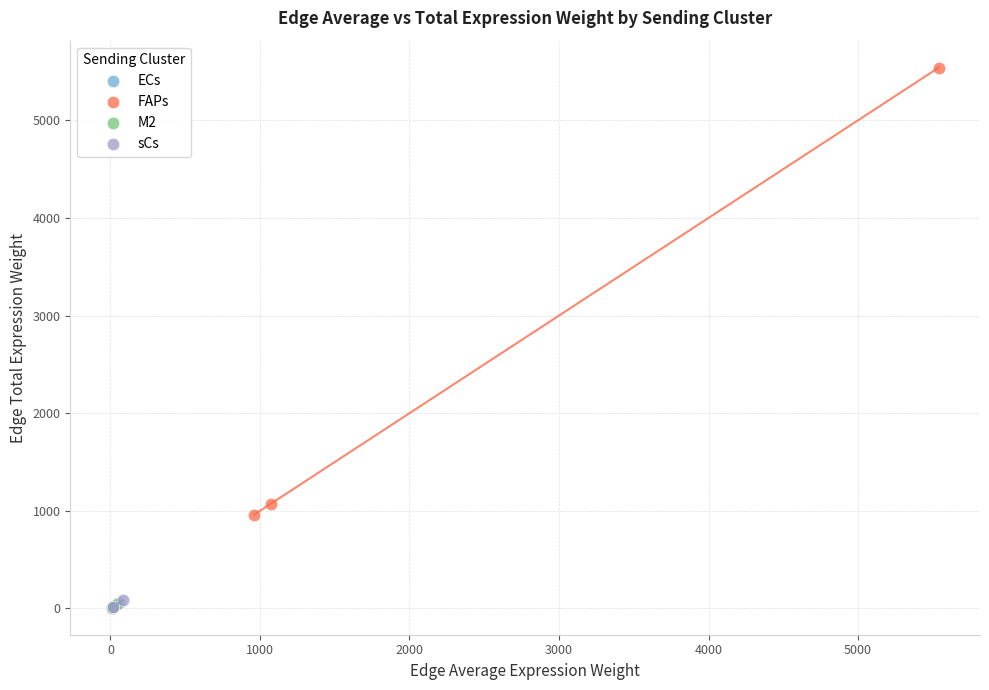

Which series contains the highest Y value?

FAPs